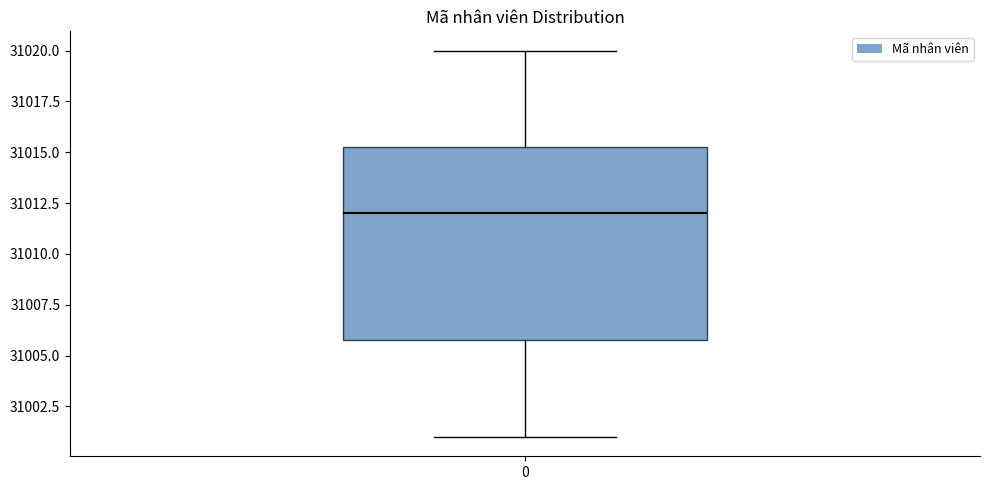

Read this box plot against the y-axis: the position of the median line, the range covered by the box, and the ends of both whiskers. The values are not printed on the chart, so give them approximately, as read against the axis.

median 31012.0, box 31006.0 to 31015.5, whiskers 31001.0 to 31020.0